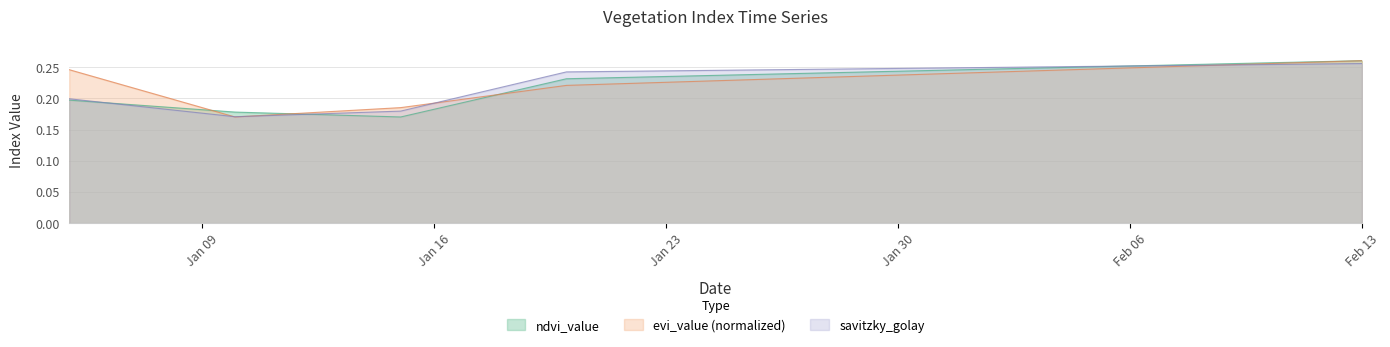

What is the average value of the evi_value series?

0.2